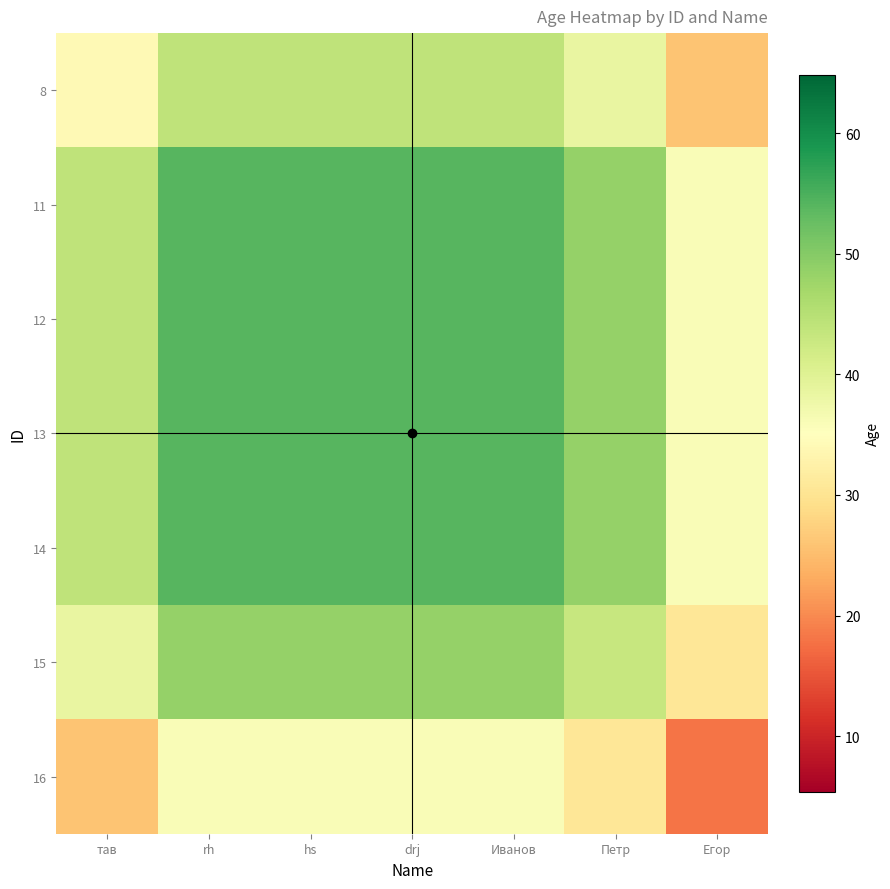

How many categories are shown in the chart?

7